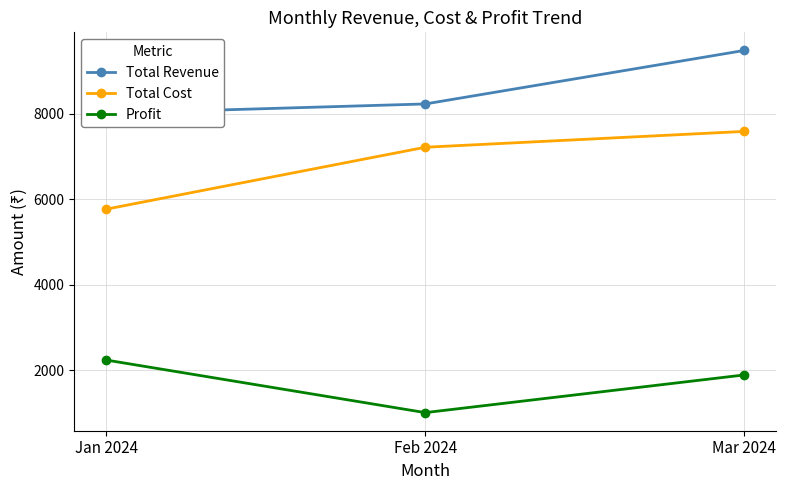

What is the smallest value displayed?

1012